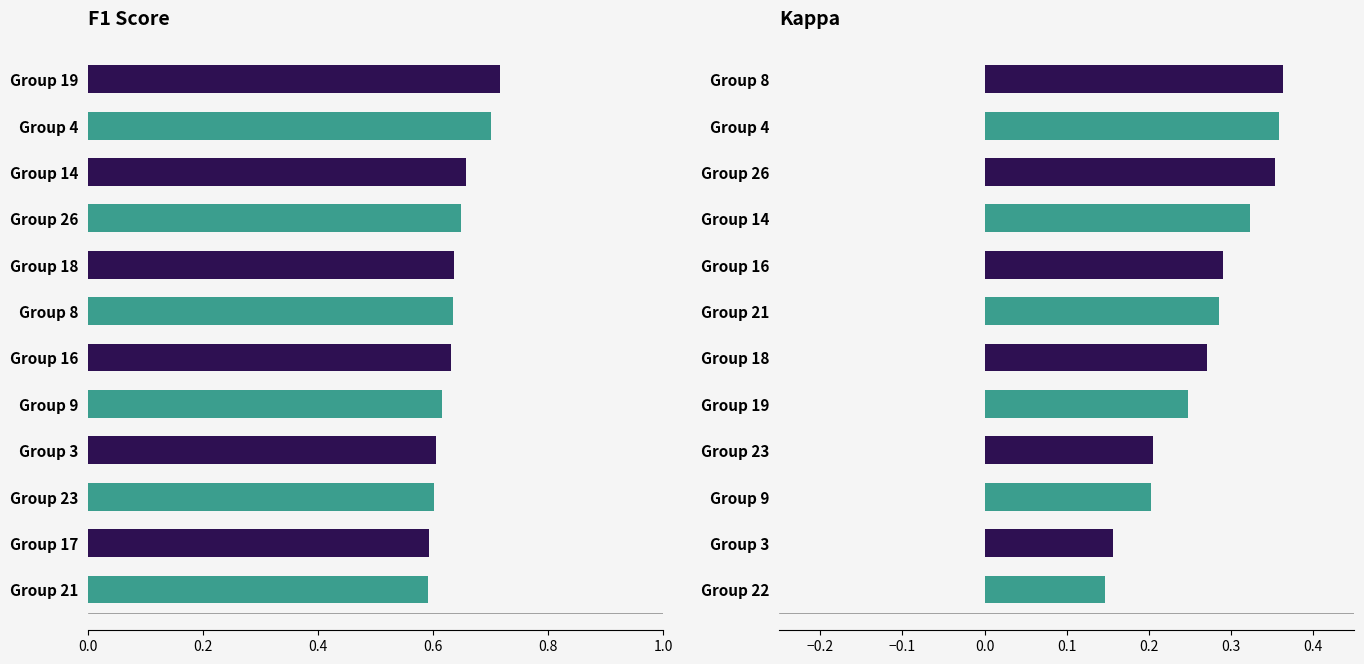

What is the difference between the second highest and second lowest values in the kappa series?

0.2